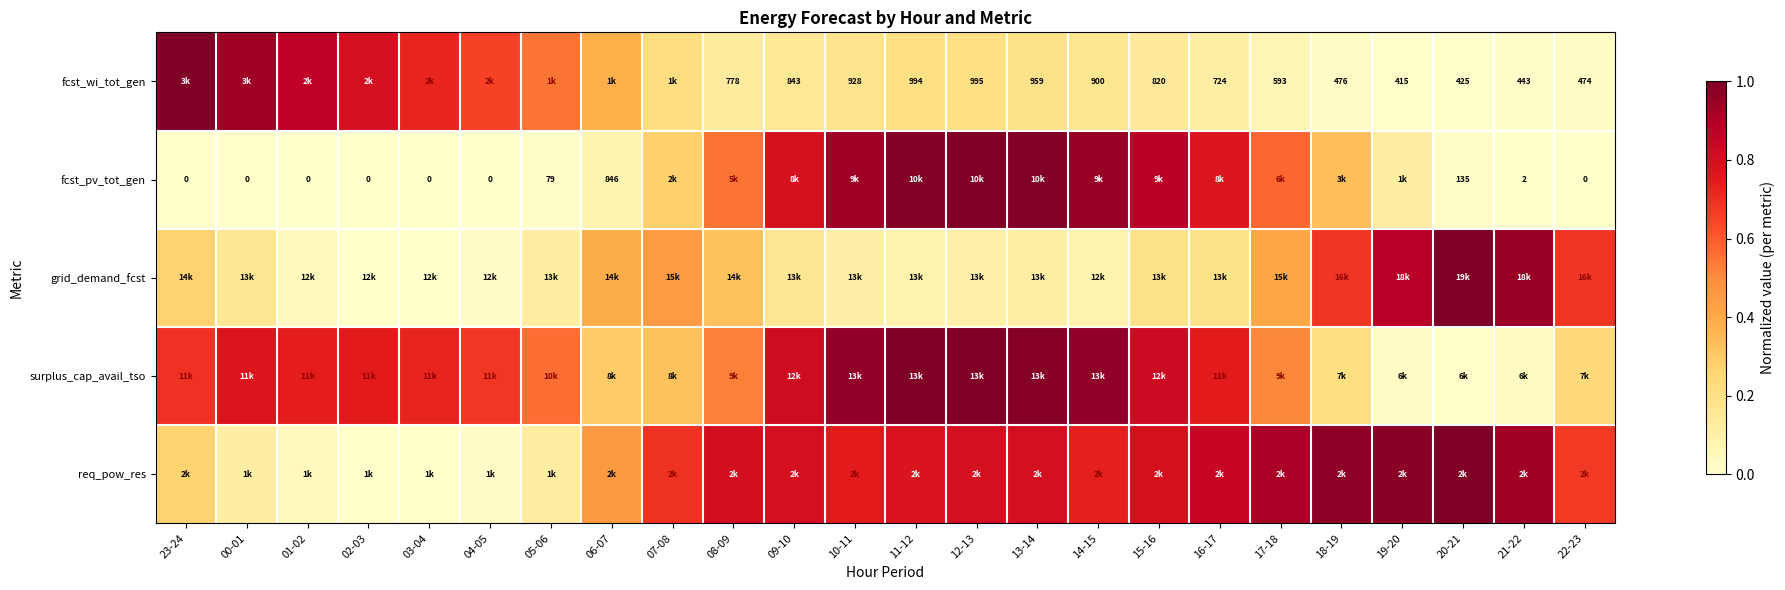

At which label does grid_demand_fcst reach its minimum?

03-04